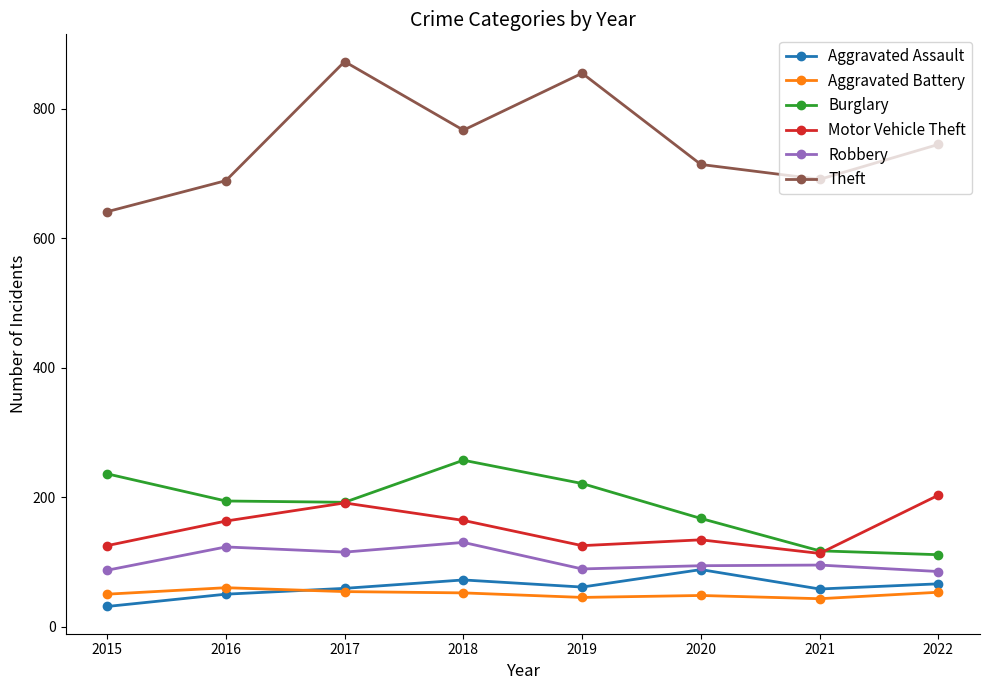

What is the difference between the highest and lowest values at 2016?

639